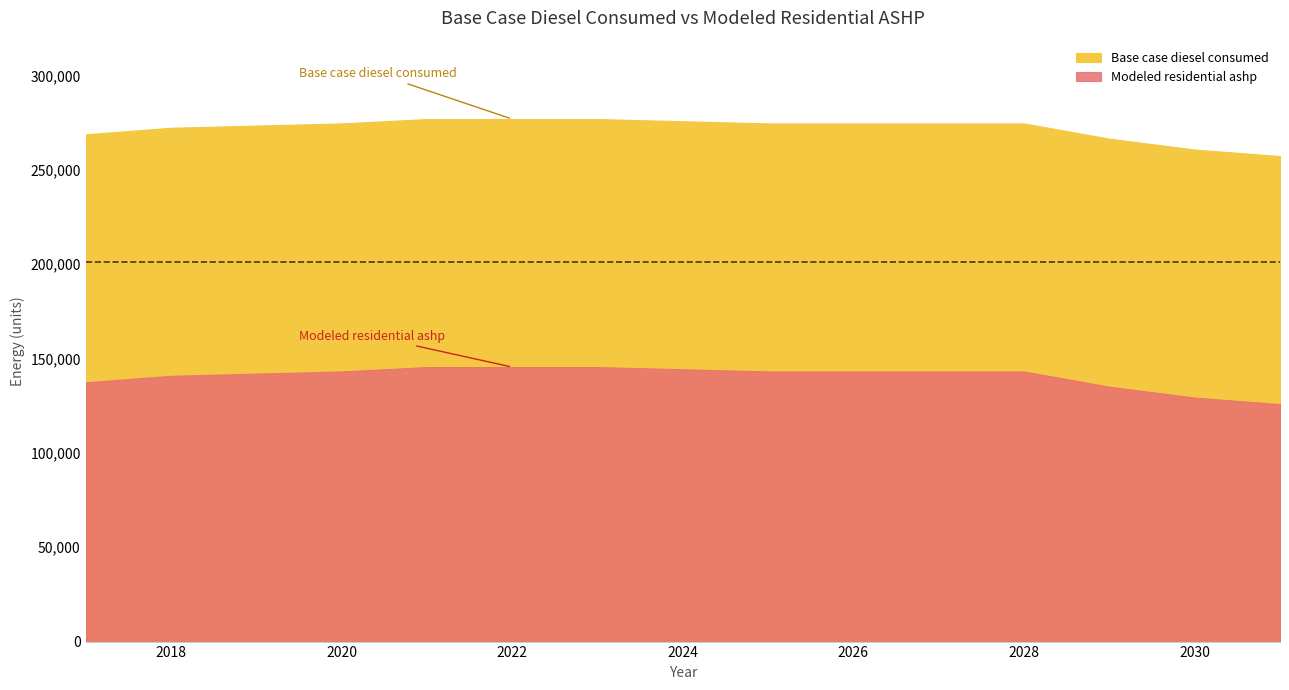

What is the sum of the Base case diesel consumed values at 2020 and 2024?

550253.9